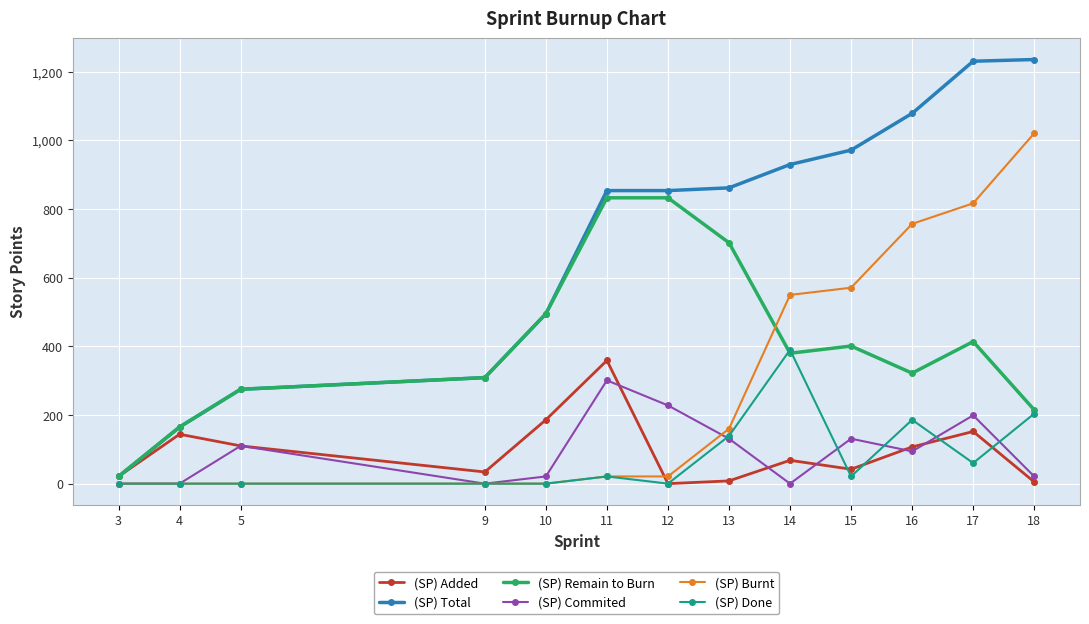

What is the difference between the maximum and minimum values in the (SP) Commited series?

301